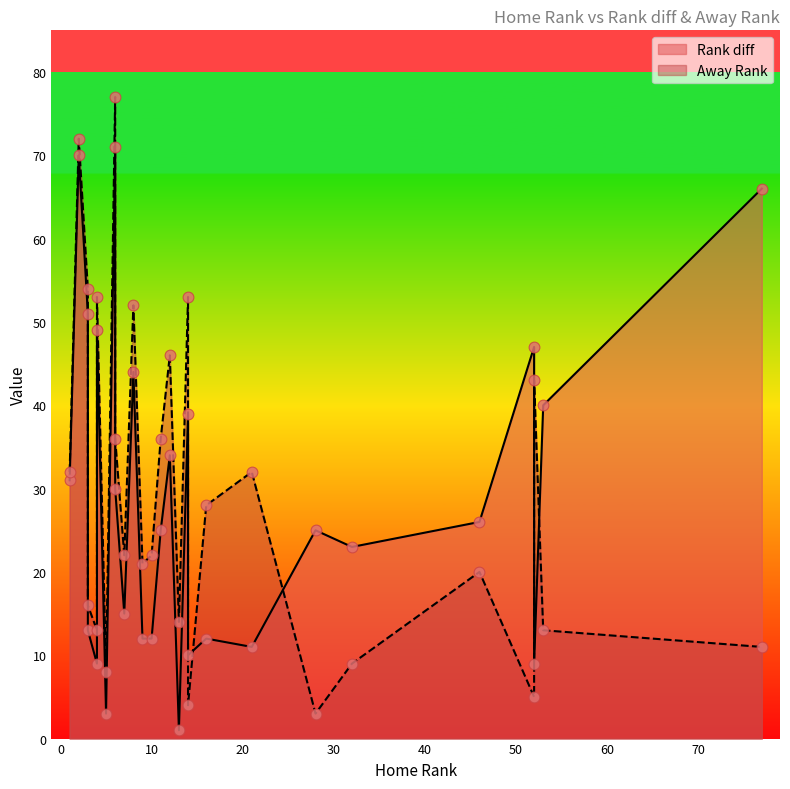

Is the value of Away Rank at 14 greater than the value of Rank diff at 9?

Yes